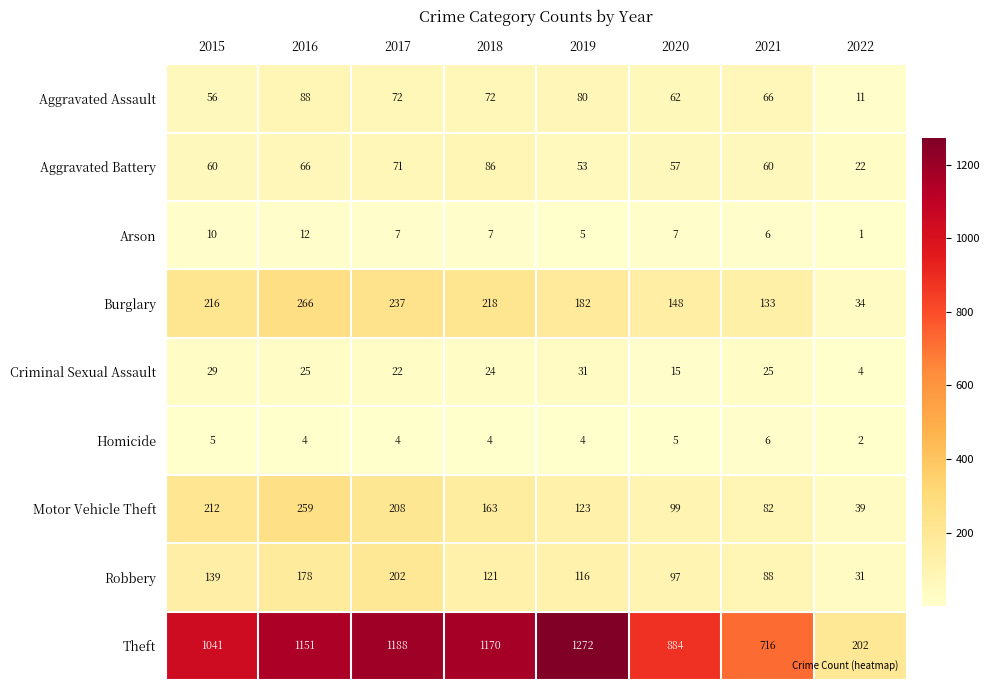

List the labels in order of Burglary value, largest first.

2016, 2017, 2018, 2015, 2019, 2020, 2021, 2022